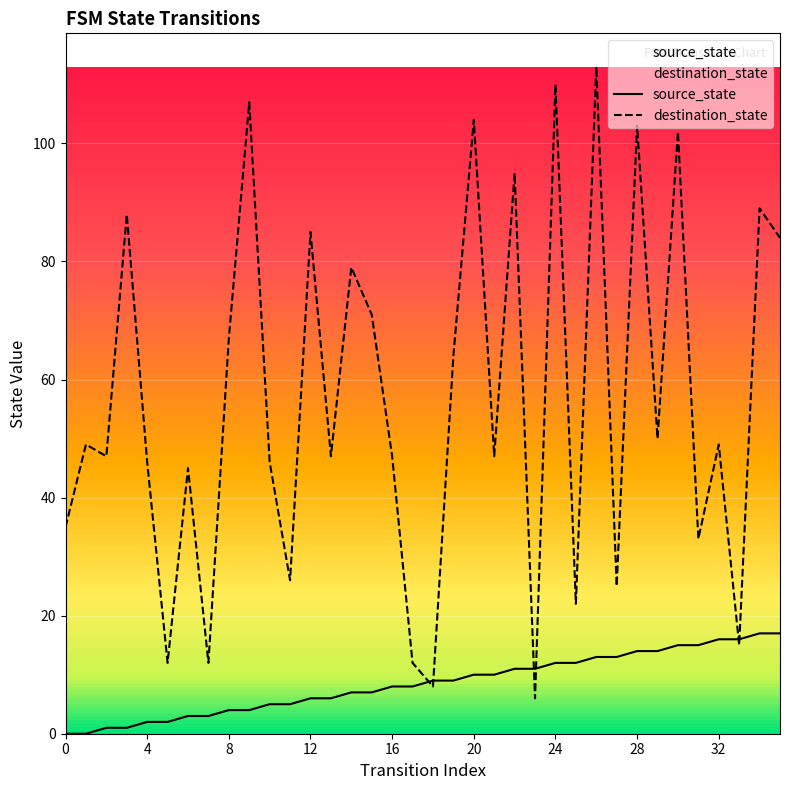

List the series in order of their overall mean, highest first.

destination_state, source_state